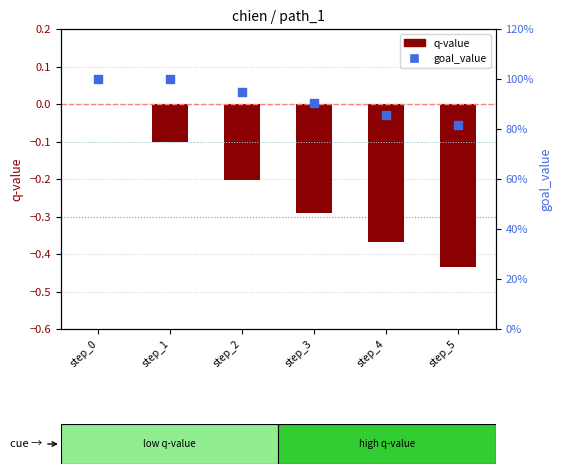

At how many categories does at least one series exceed 0?

6